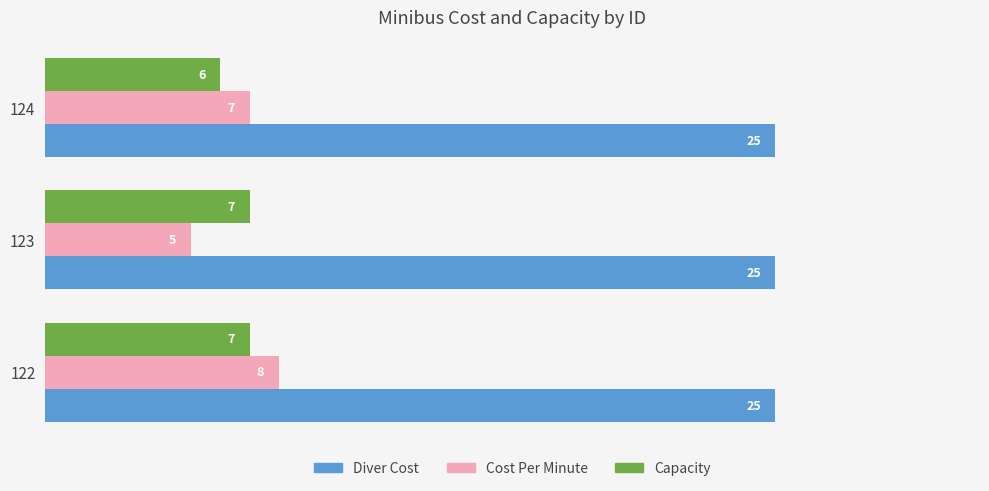

How many categories are shown in the chart?

3